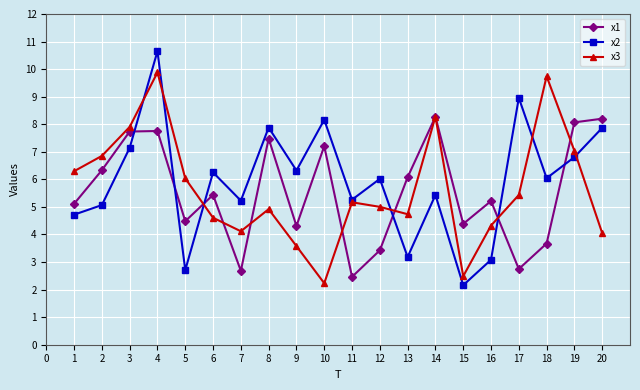

What is the spread (max minus min) of values at 5?

3.3